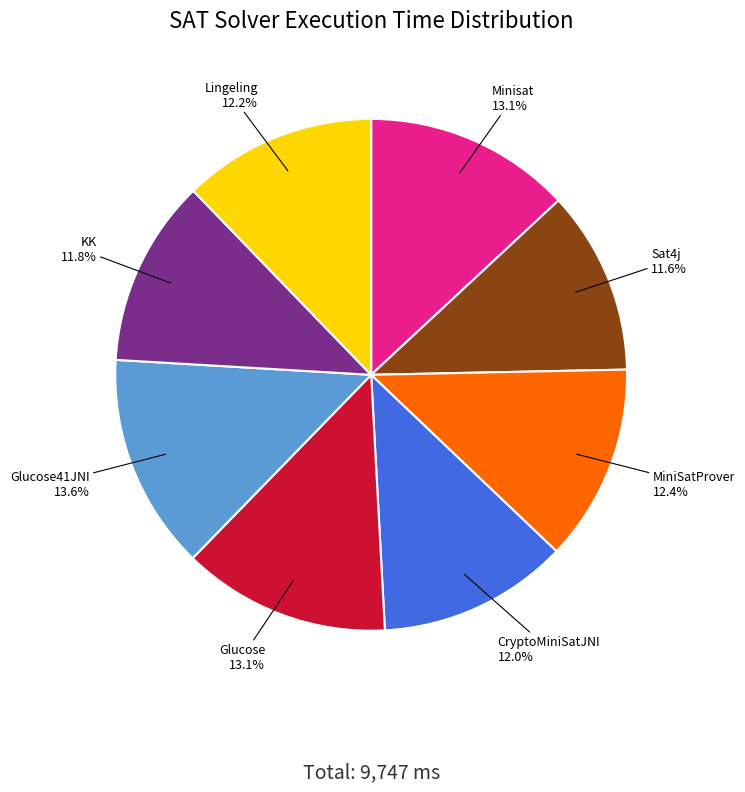

What percentage is the Minisat slice, to the nearest percent?

13%